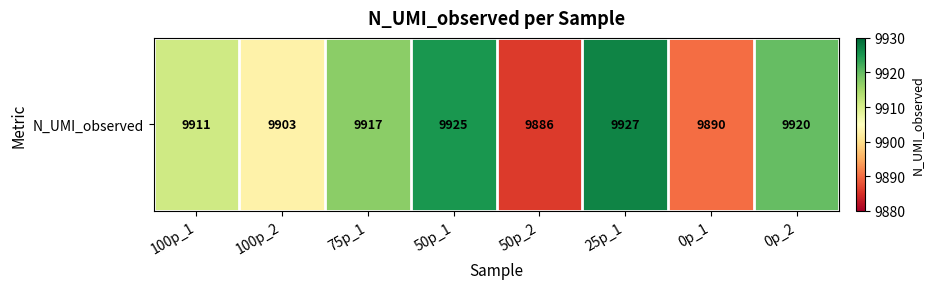

Reading left to right, what are all the values shown in this chart?

9911	9903	9917	9925	9886	9927	9890	9920